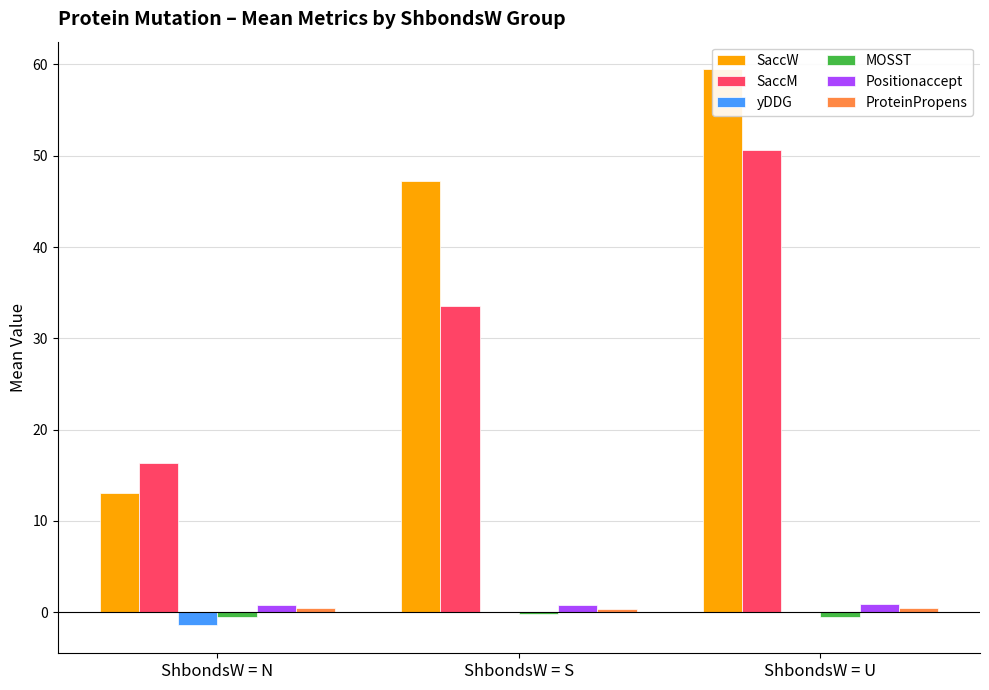

What is the sum of all Positionaccept values?

2.5